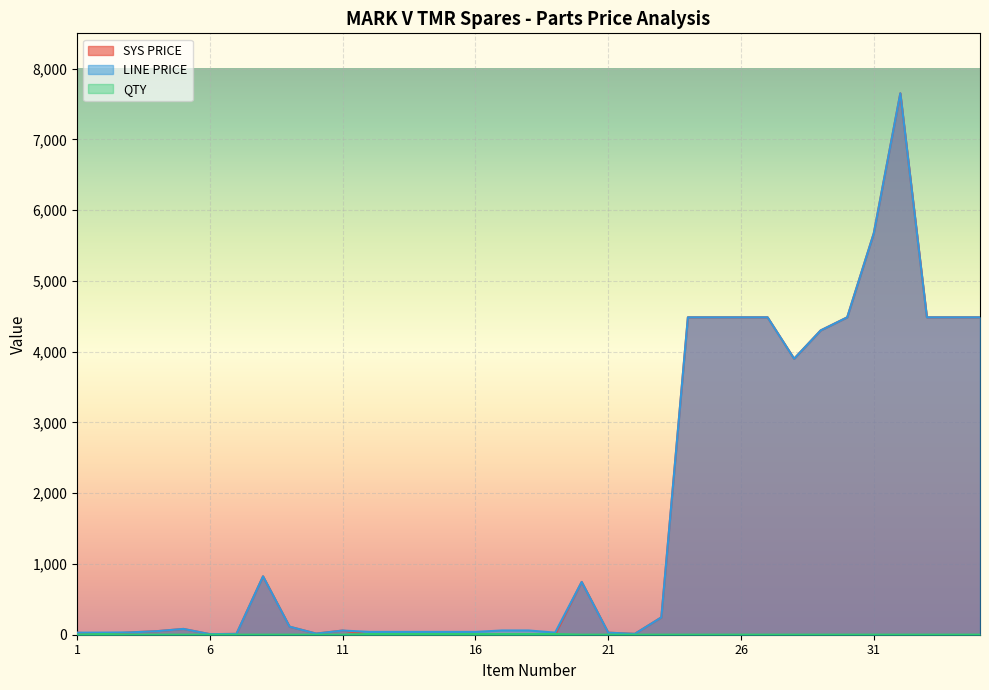

Which label corresponds to the smallest value in the chart?

1